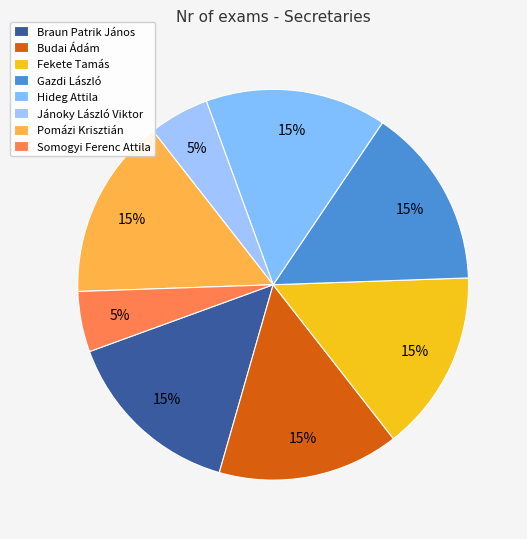

Does Gazdi László represent more than half of the total?

No